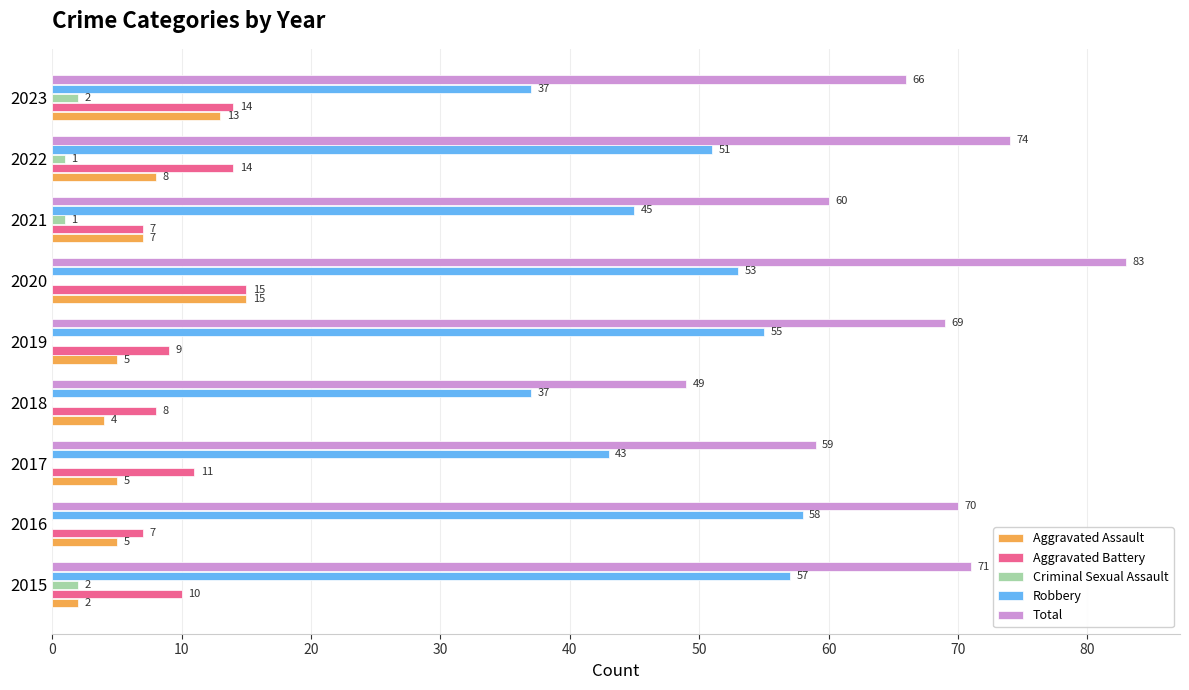

What is the highest value of the Criminal Sexual Assault series?

2